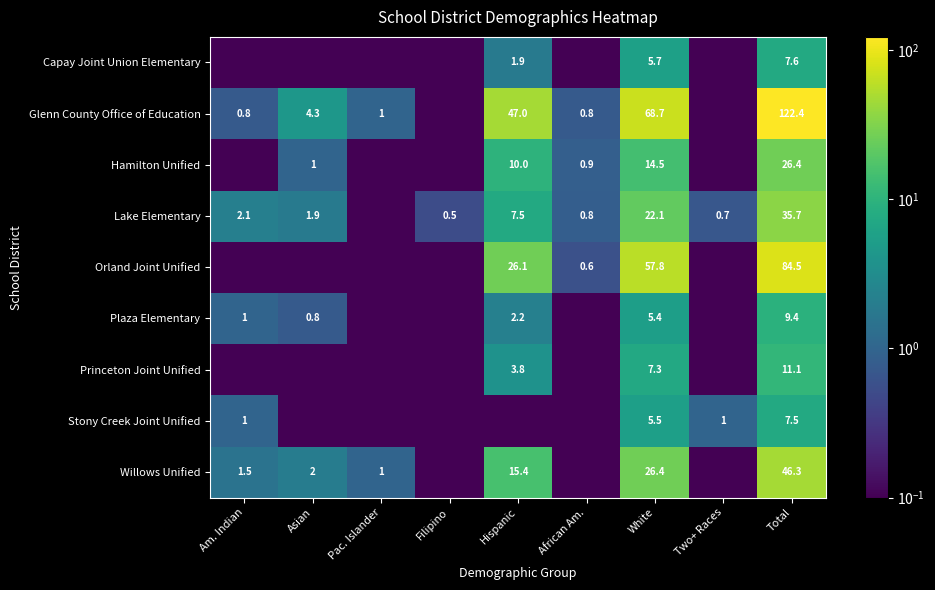

How many series are shown in this chart?

9